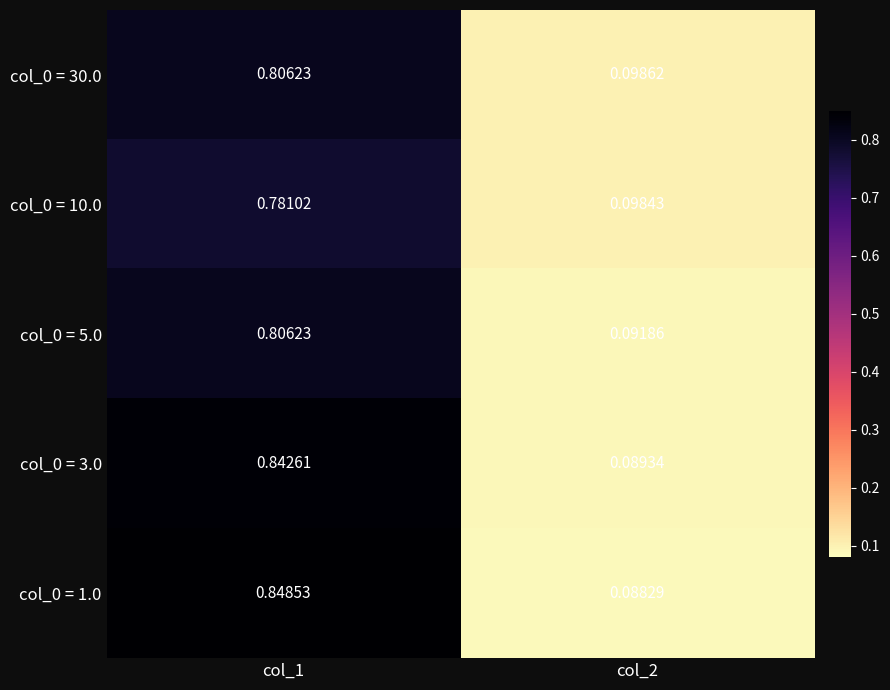

At which category is the sum across all series the highest?

col_1